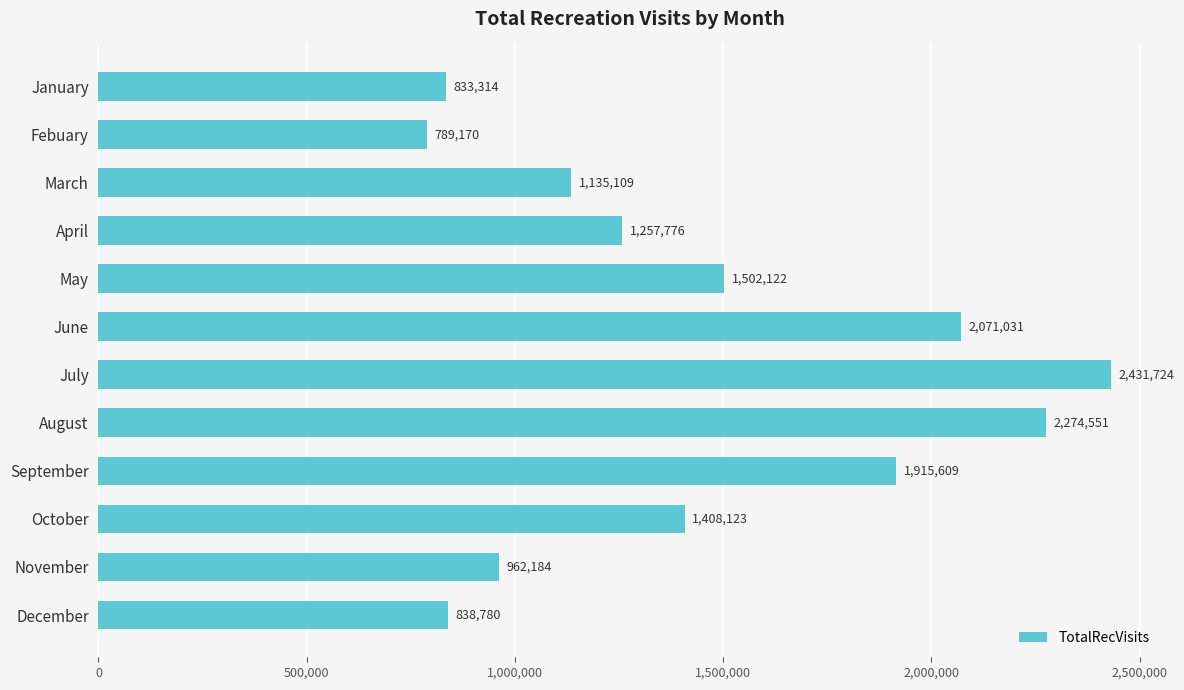

What is the maximum value shown in the chart?

2431724